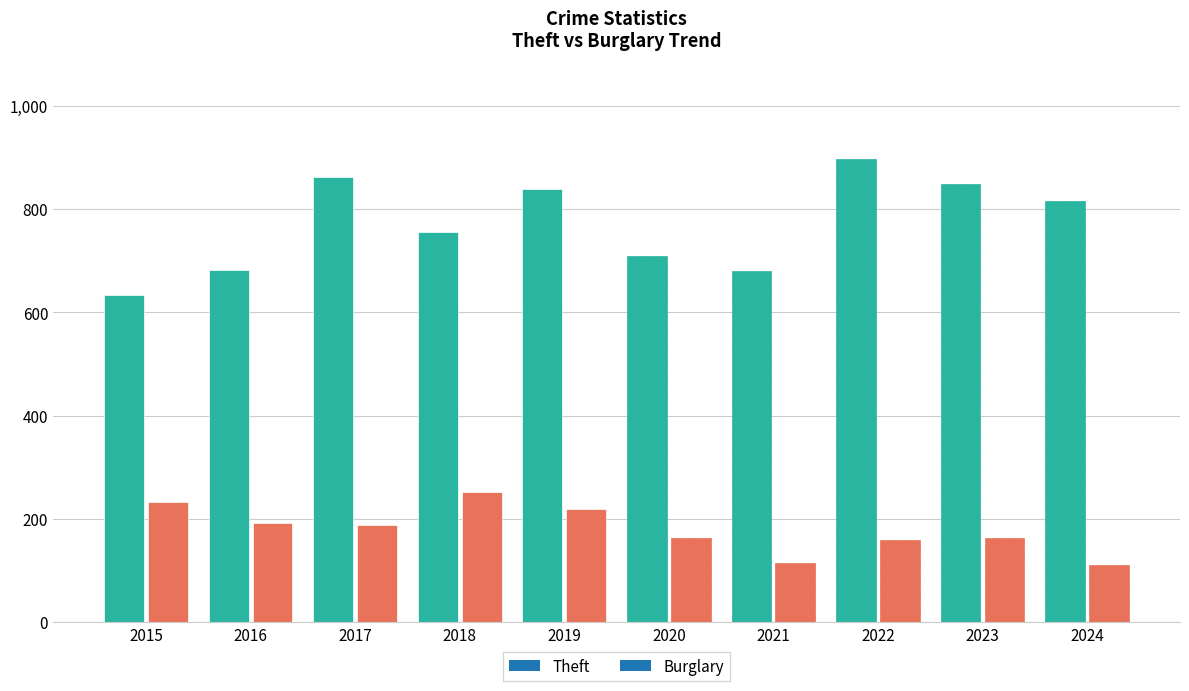

Are the bars horizontal?

No